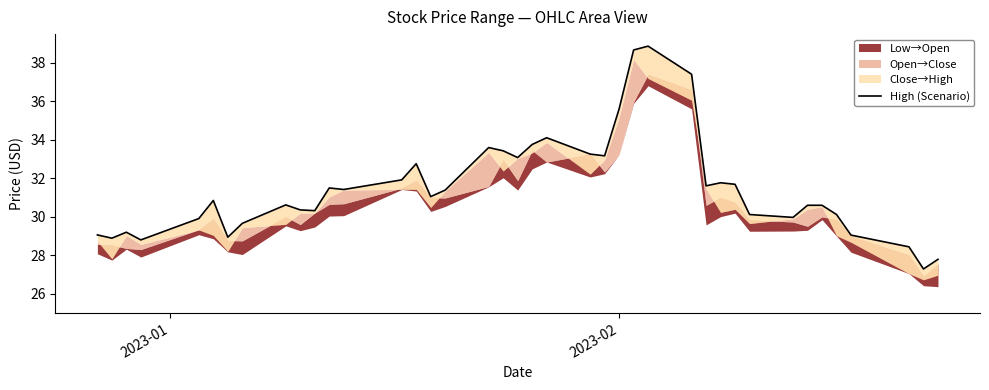

What is the minimum value shown in the chart?

27.3